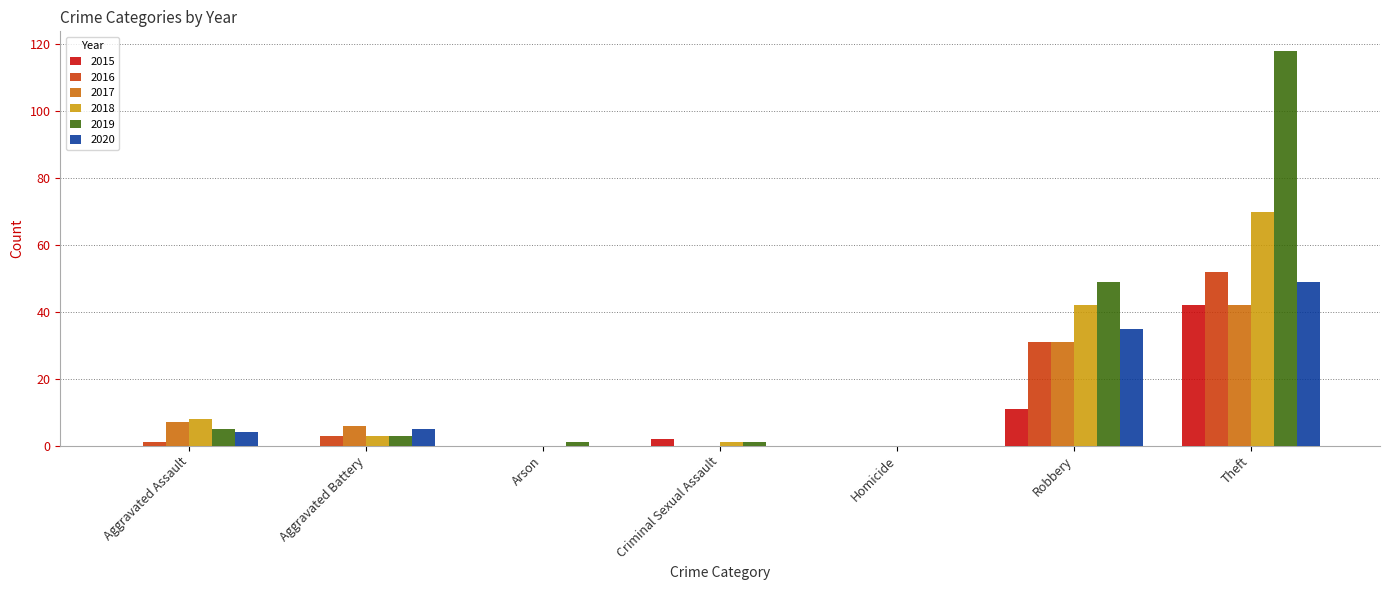

Which series has the largest total across all categories?

2019